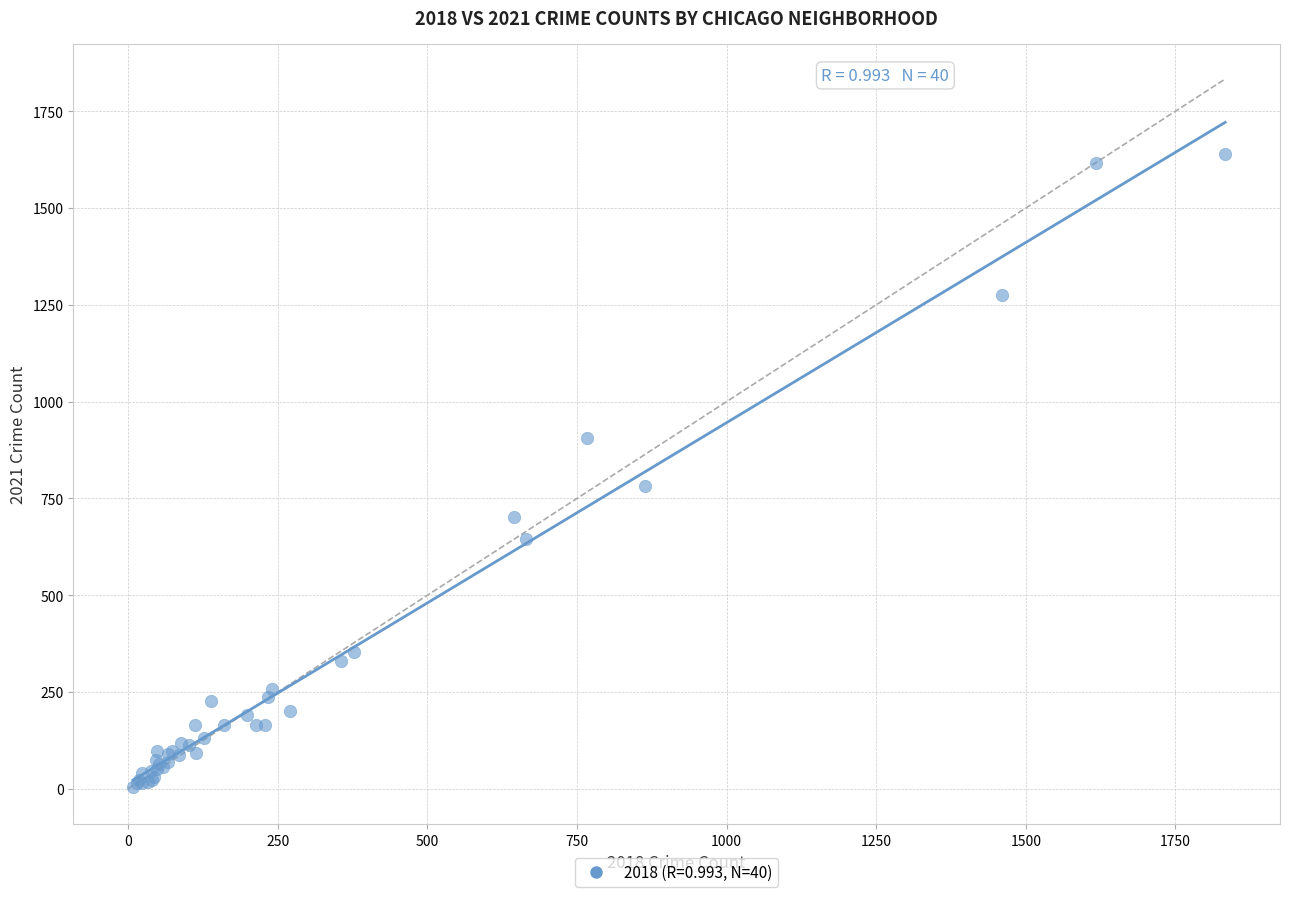

What Y value in the scatter plot is closest to 823?

783